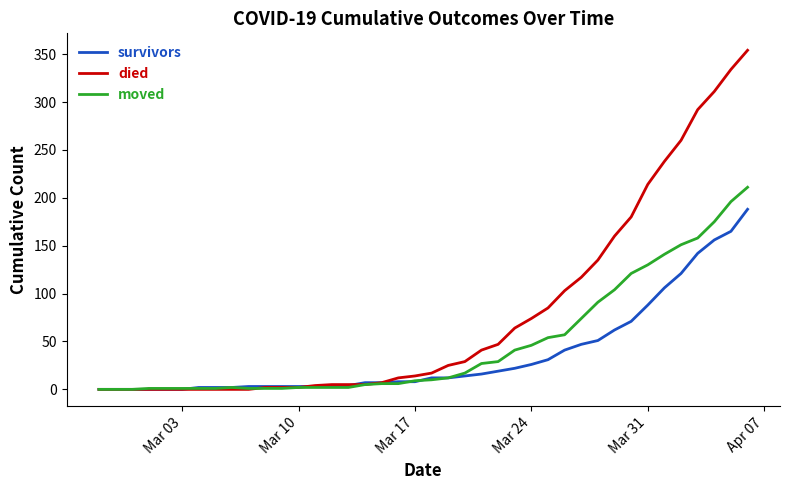

Which series has the largest total across all categories?

died